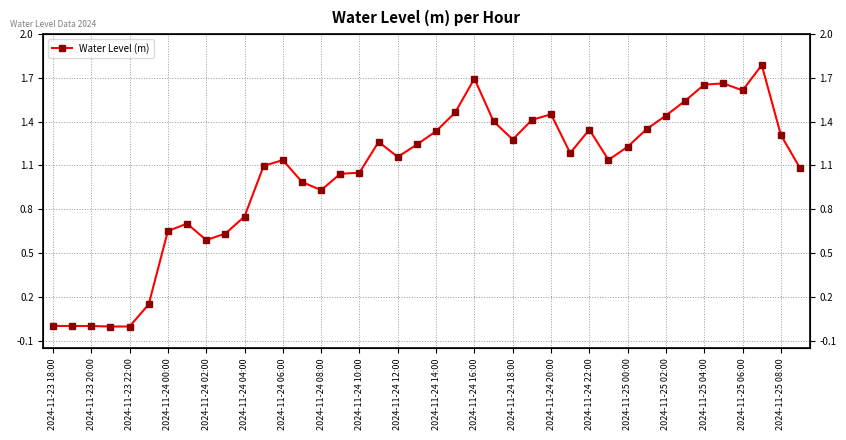

What is the difference between the values at 29 and 23?

0.3